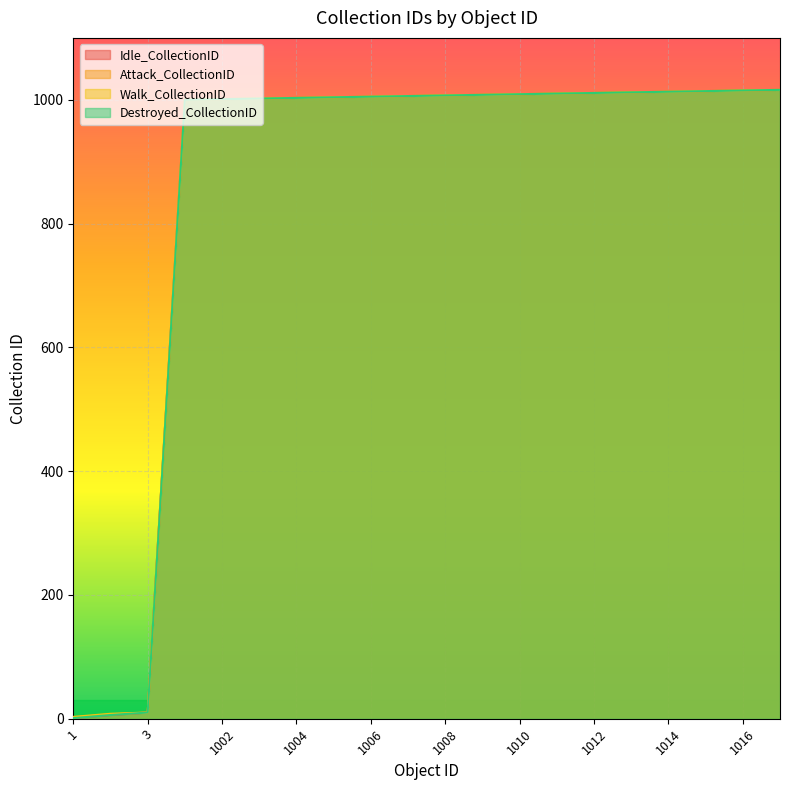

Where is Destroyed_CollectionID nearest to the value 508?

1001